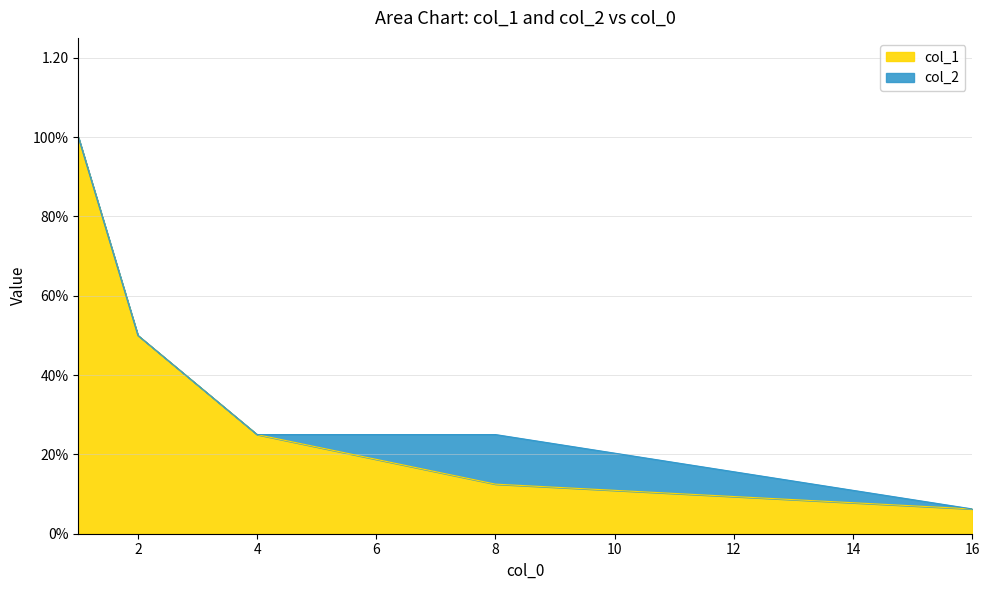

At which category does the chart reach its minimum across all series?

16